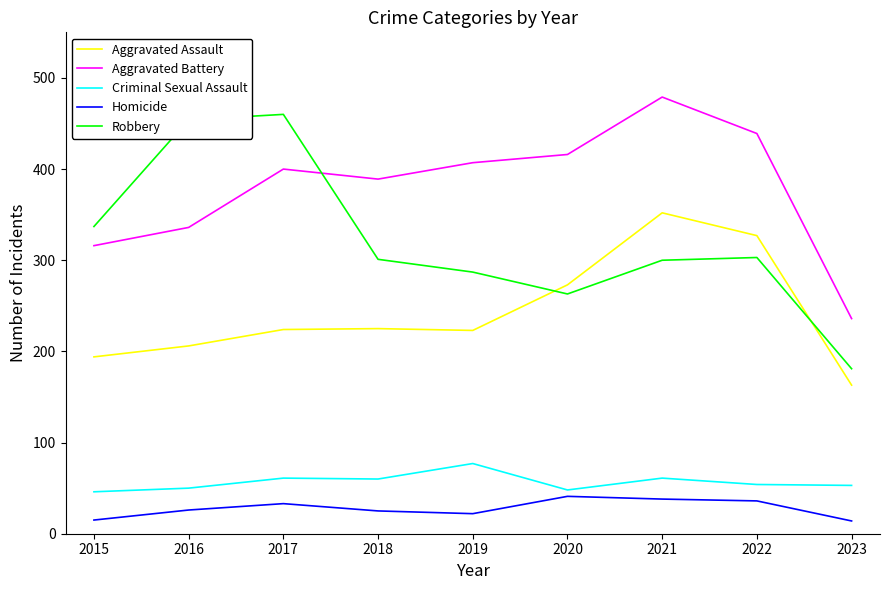

Is this an area chart (filled region under the line)?

No